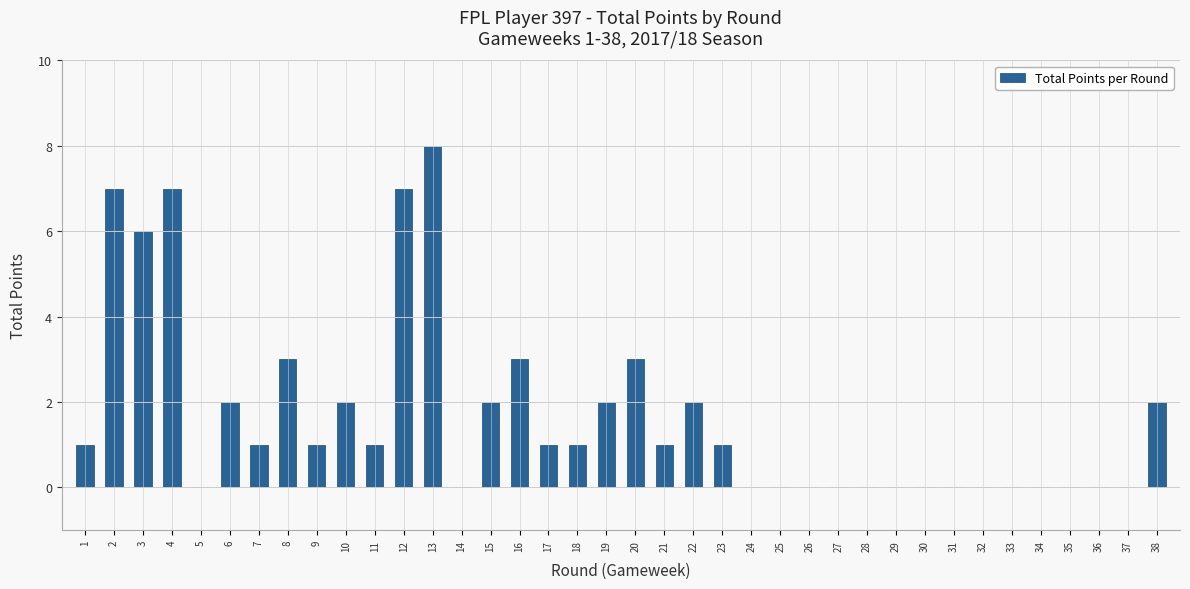

True or false: the data shows 0 at 37.

True